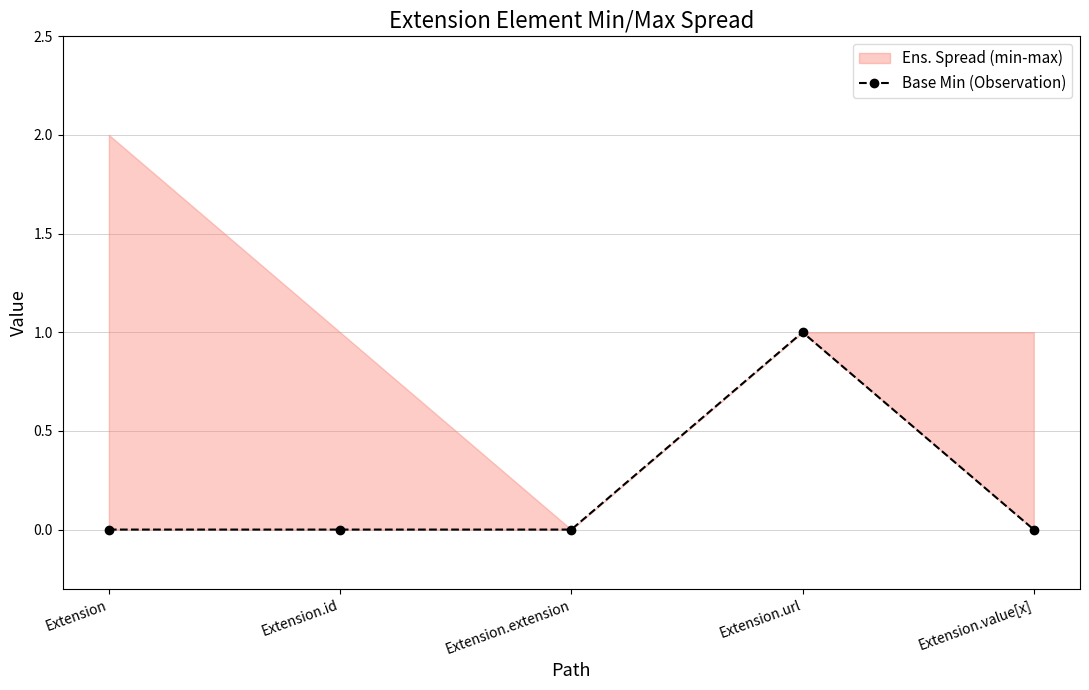

Does the chart display data point markers on the line(s)?

Yes